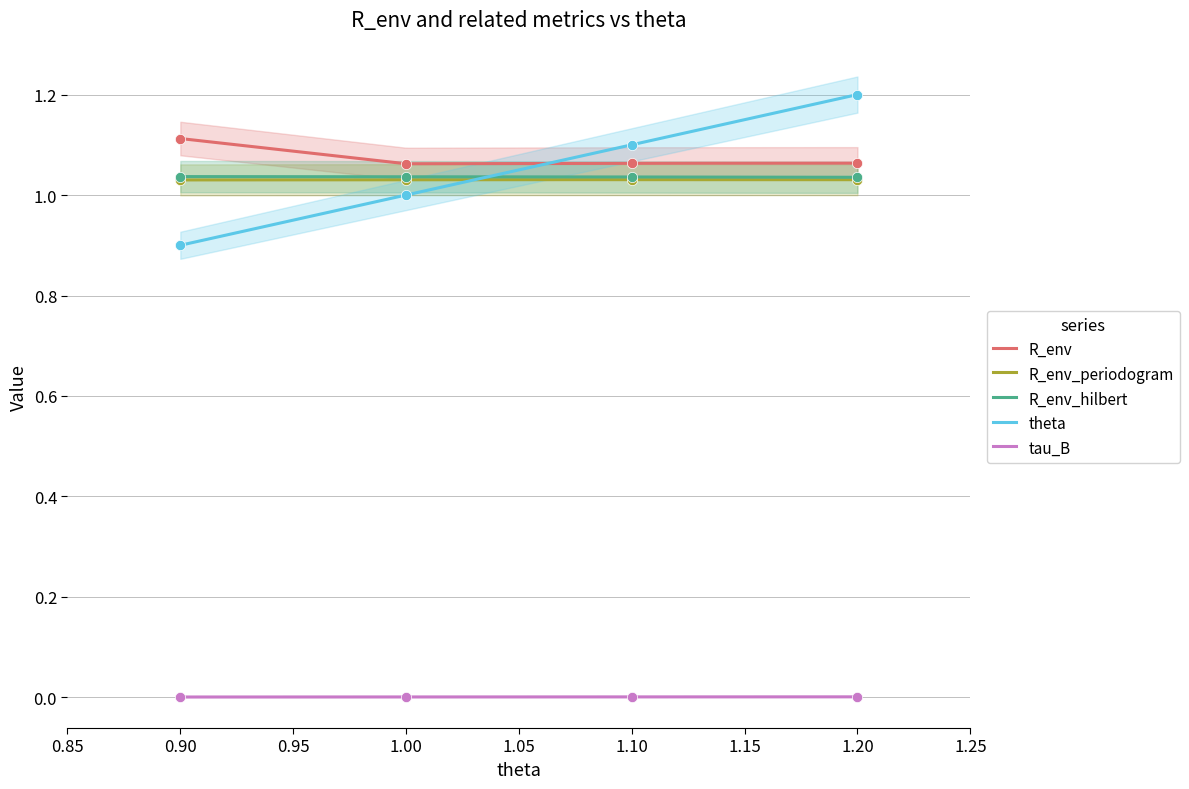

Which series has the largest Y range (max minus min)?

tau_B